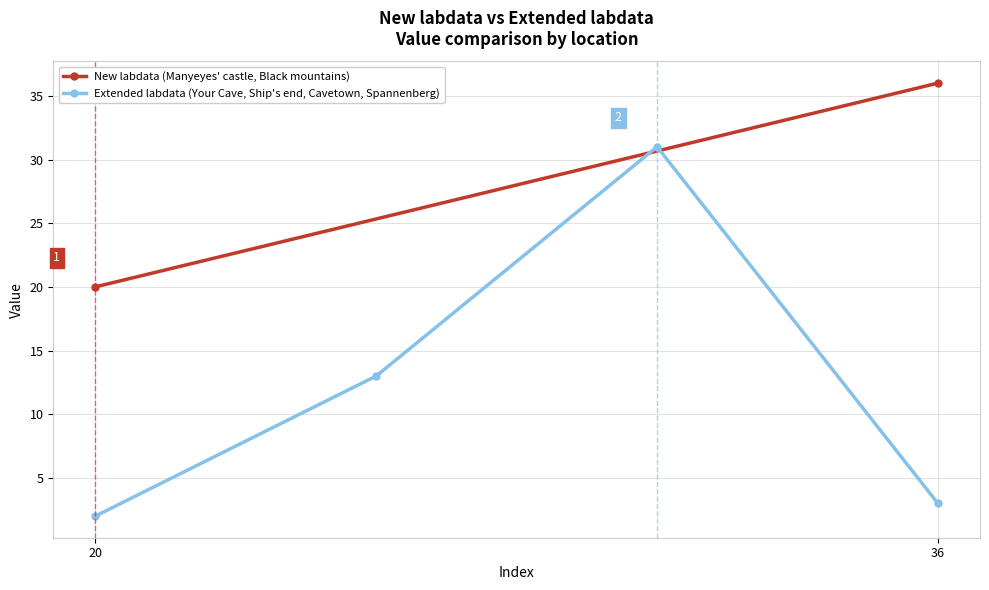

What is the maximum value for Extended labdata (Your Cave, Ship's end, Cavetown, Spannenberg)?

31